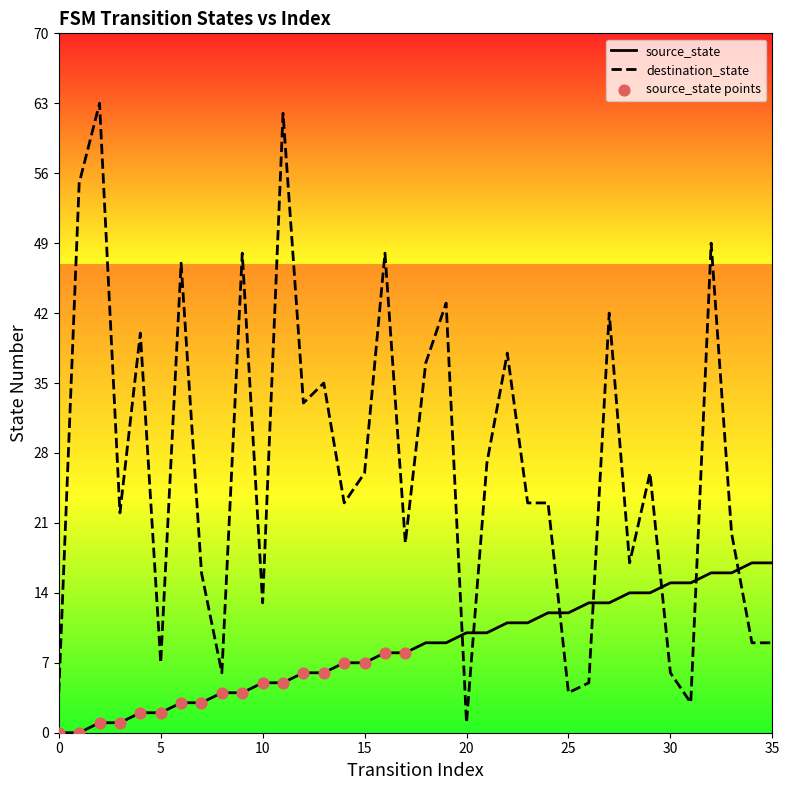

Which series has the largest total across all categories?

destination_state